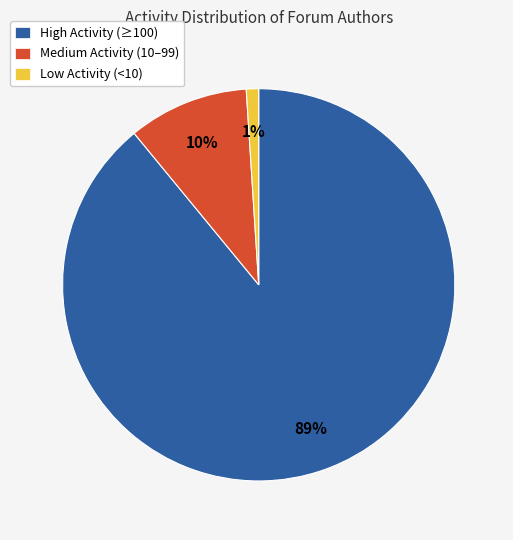

Which has a higher value, Medium Activity (10–99) or High Activity (≥100)?

High Activity (≥100)